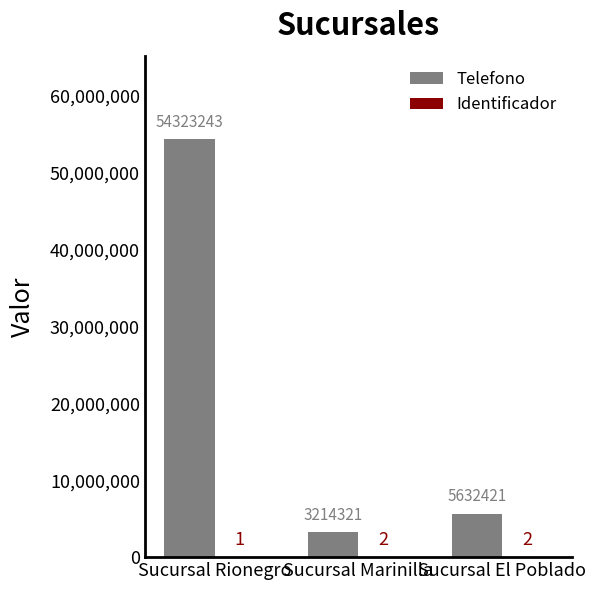

Which series has the largest range (max minus min)?

Telefono